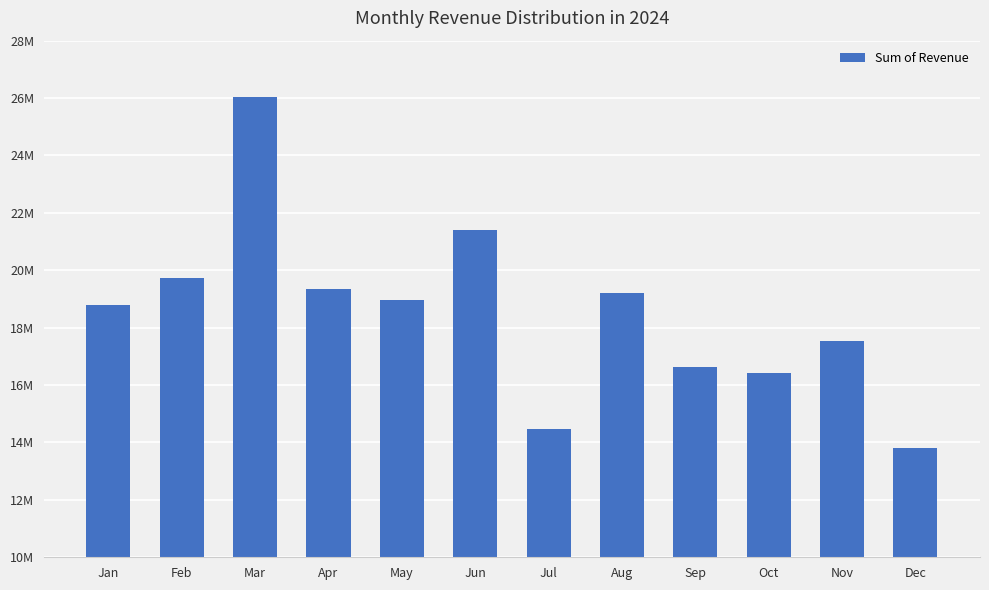

Rank the categories by value from highest to lowest.

Mar, Jun, Feb, Apr, Aug, May, Jan, Nov, Sep, Oct, Jul, Dec